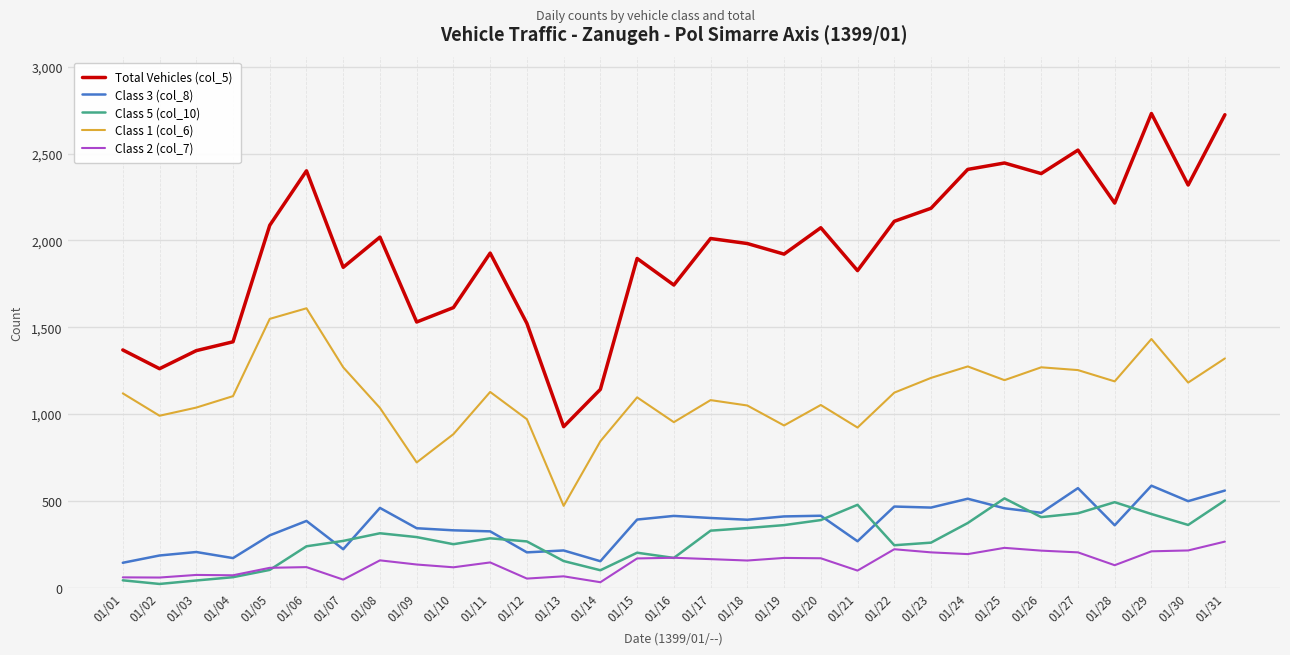

What is the maximum value shown in the chart?

2731